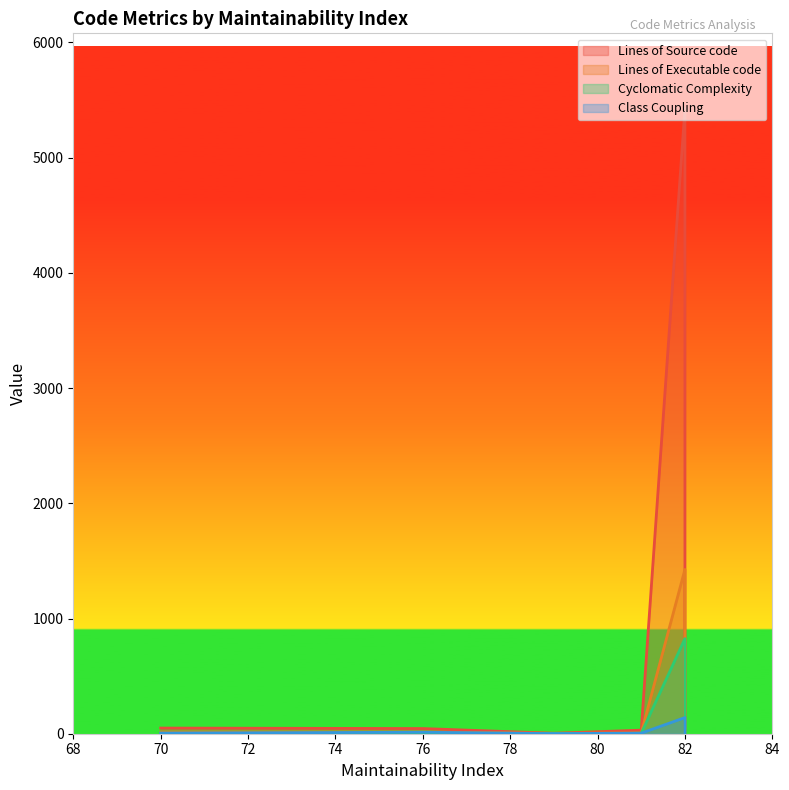

At which label does Cyclomatic Complexity reach its minimum?

79